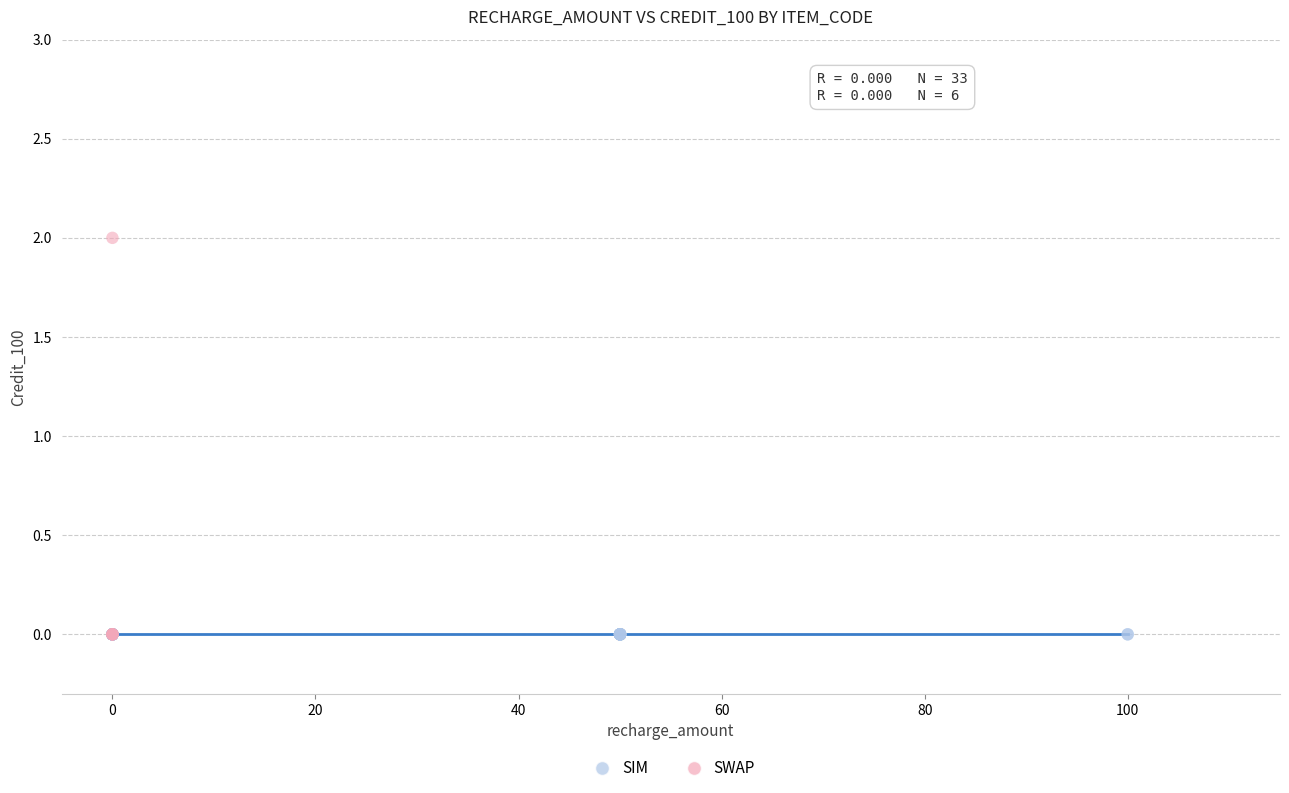

Which series reaches the maximum Y coordinate?

SWAP